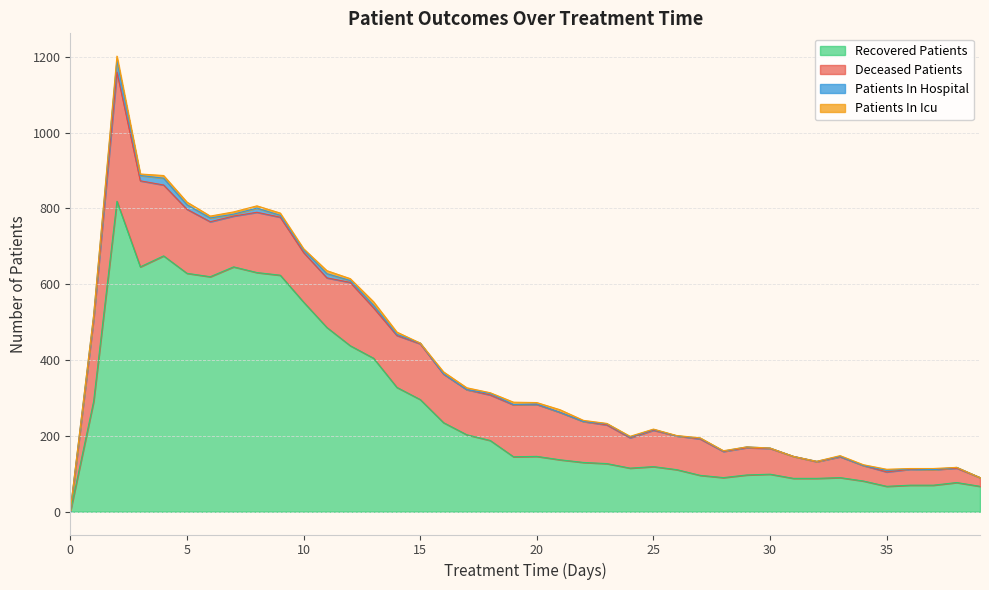

How many interior local peaks does the patients_in_icu series have?

8